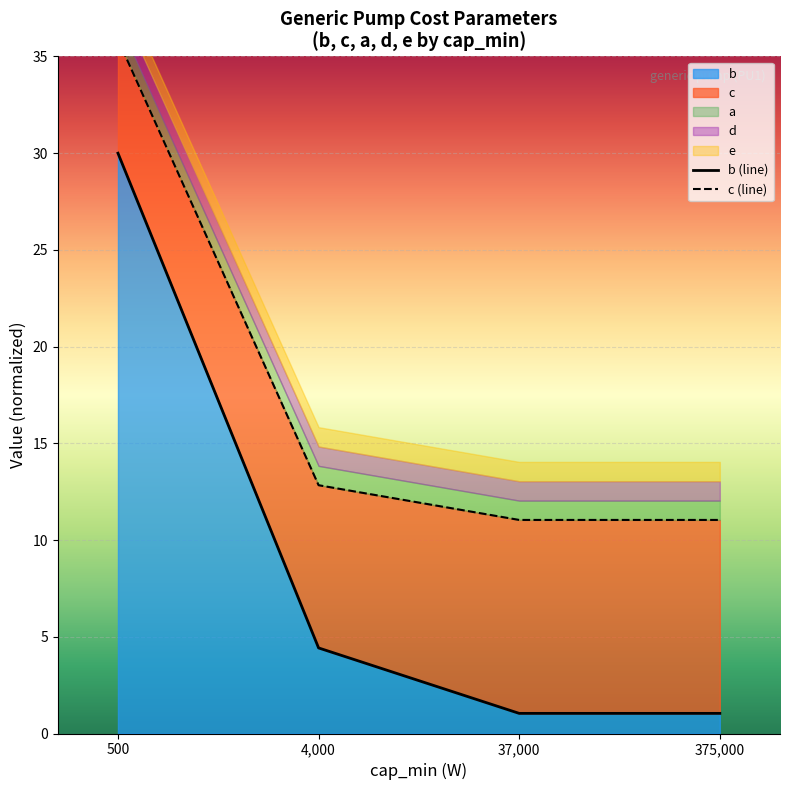

What is the average value of the c (line) series?

17.7